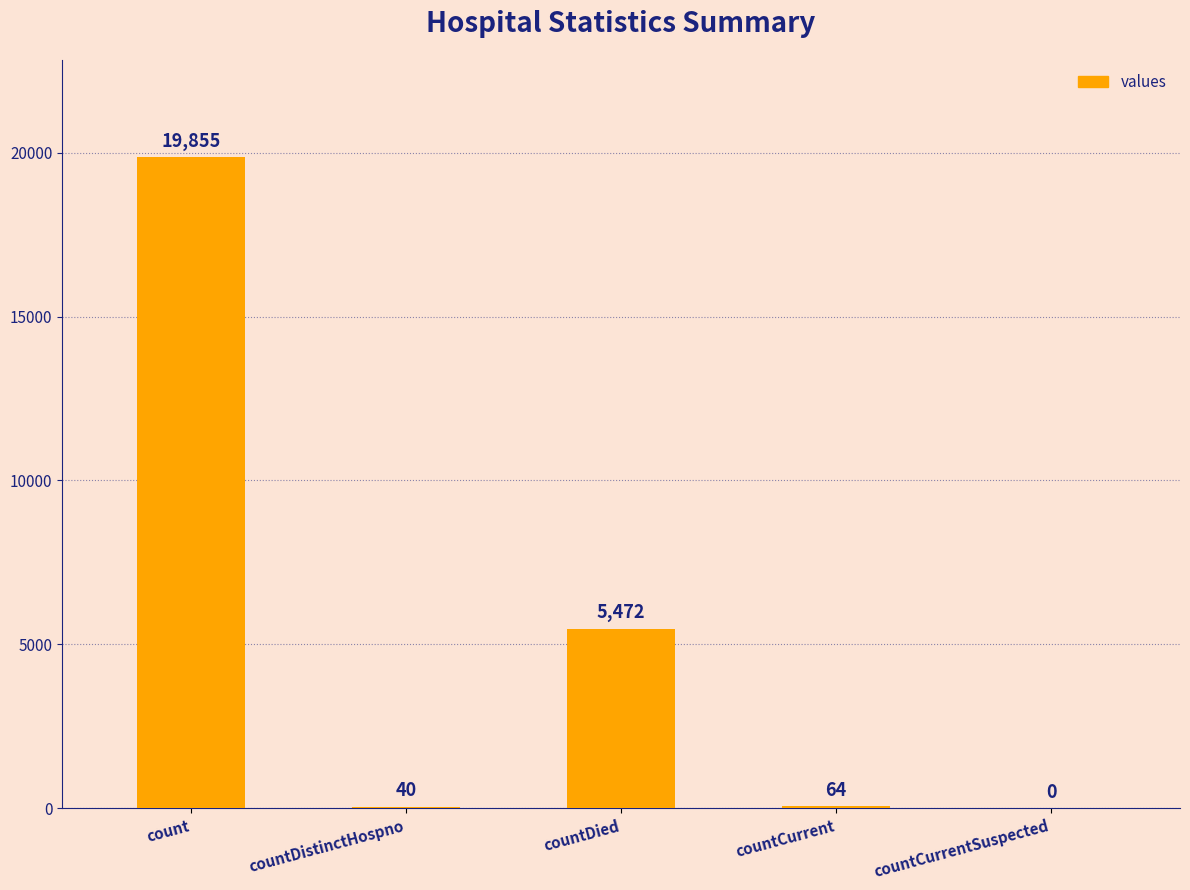

At which label does the data first exceed 64?

count